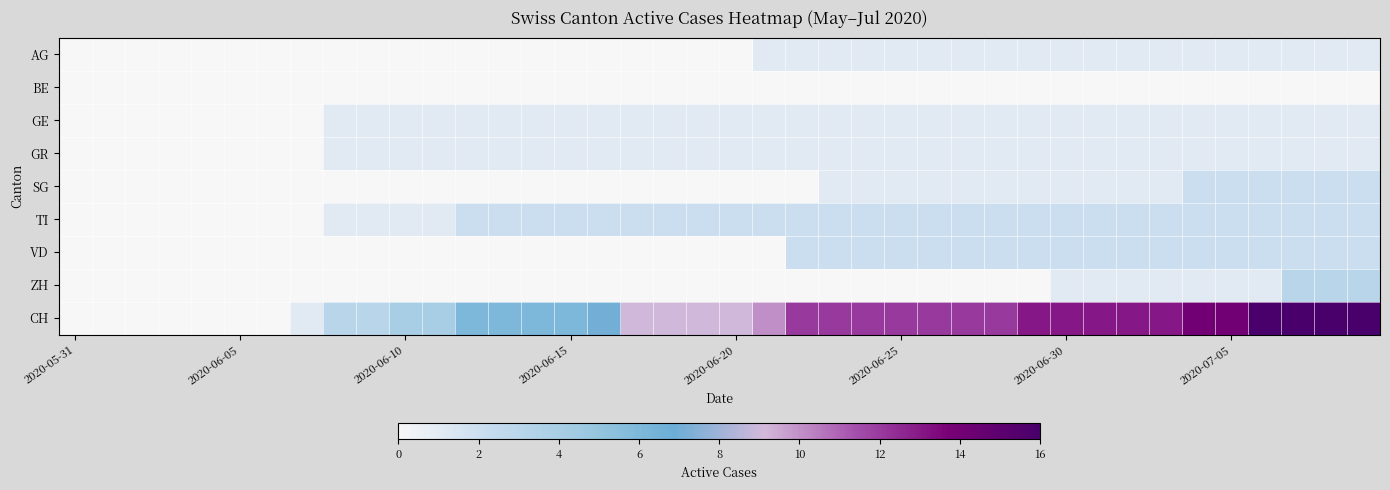

Which series has the largest total across all categories?

CH